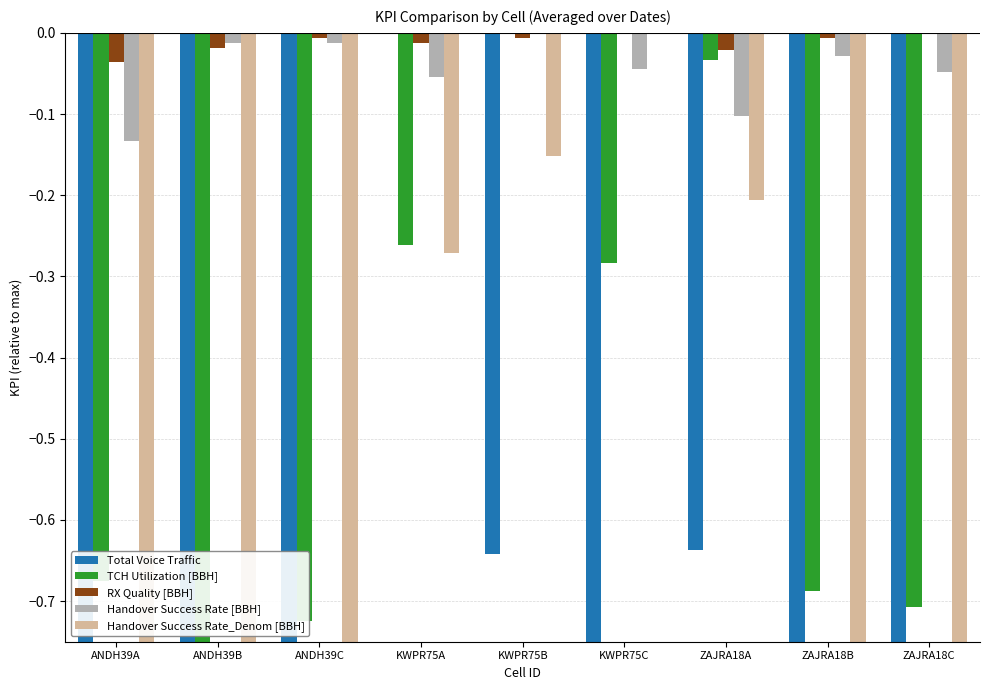

How many groups of bars are there?

9